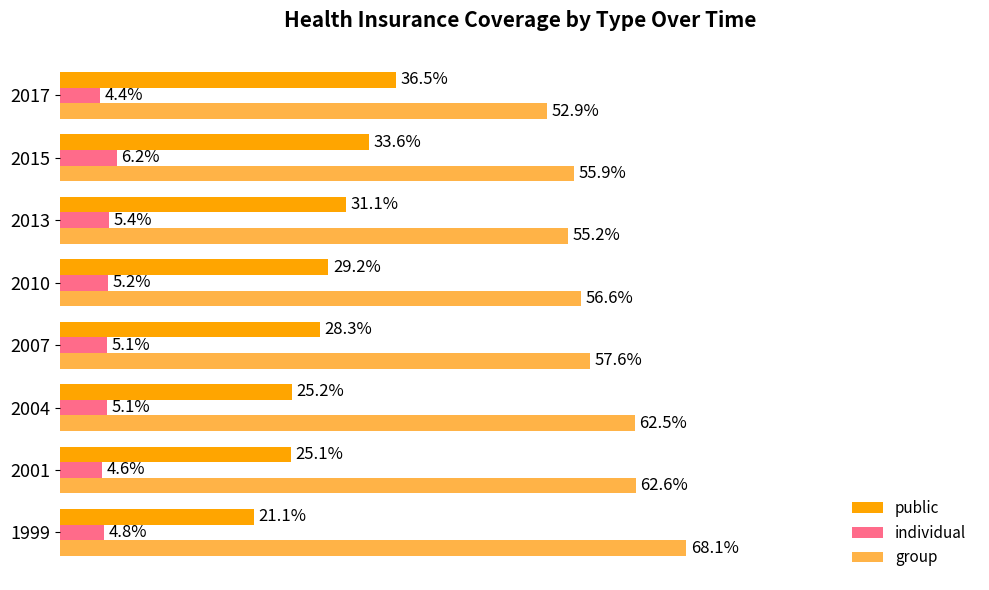

Reading left to right, transcribe all the data shown in this chart.

public: 0.2	0.3	0.3	0.3	0.3	0.3	0.3	0.4
individual: 0.0	0.0	0.1	0.1	0.1	0.1	0.1	0.0
group: 0.7	0.6	0.6	0.6	0.6	0.6	0.6	0.5